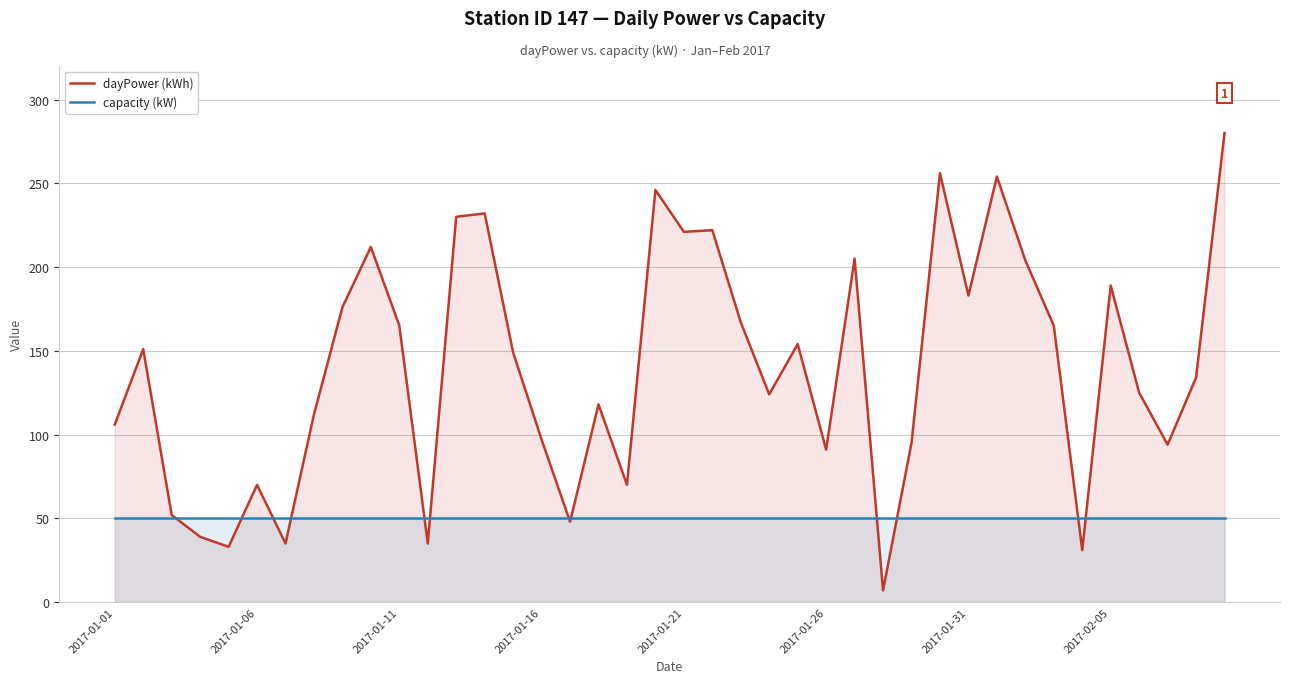

What is the maximum value shown in the chart?

280